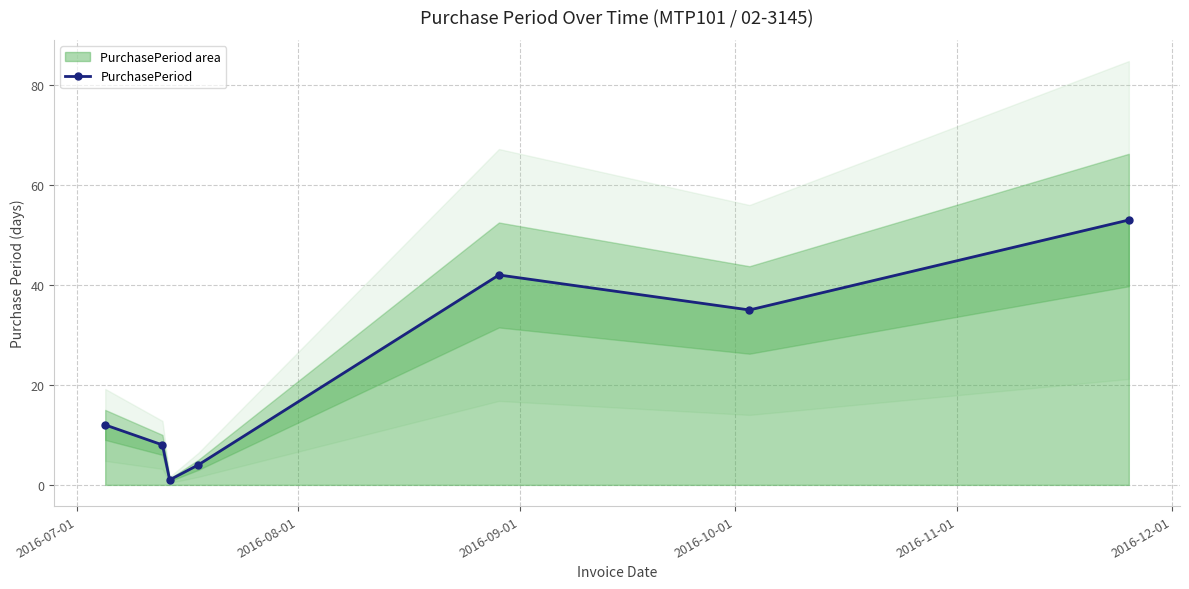

What is the smallest value displayed?

1